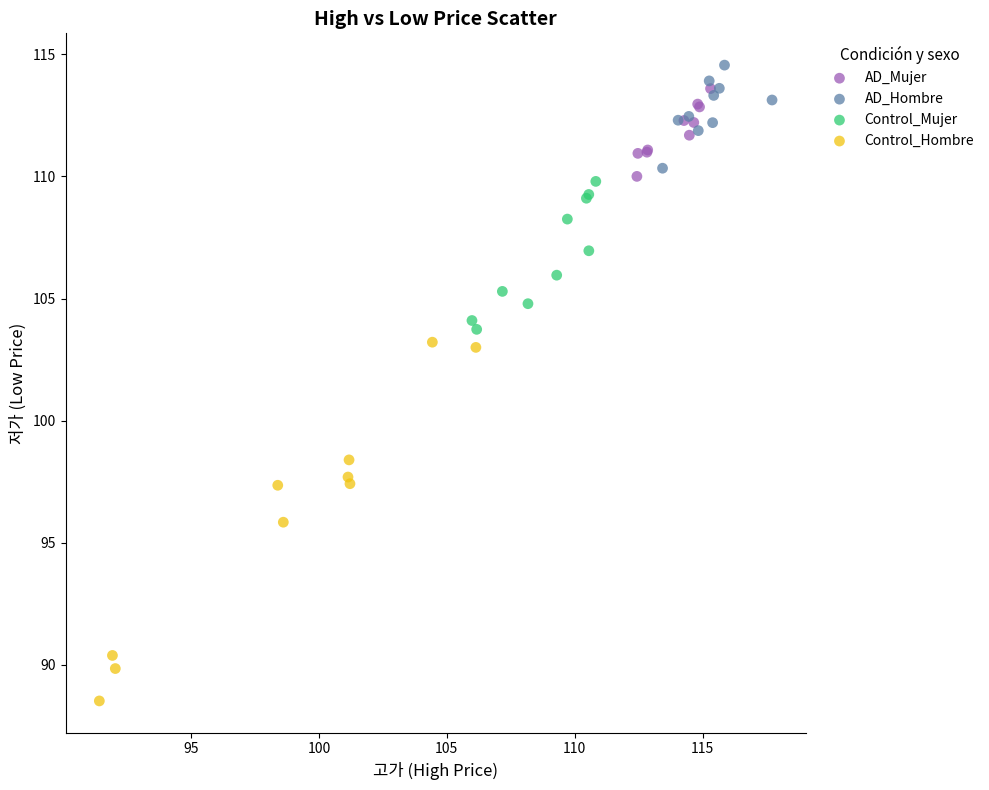

Which series reaches the minimum Y coordinate?

Control_Hombre